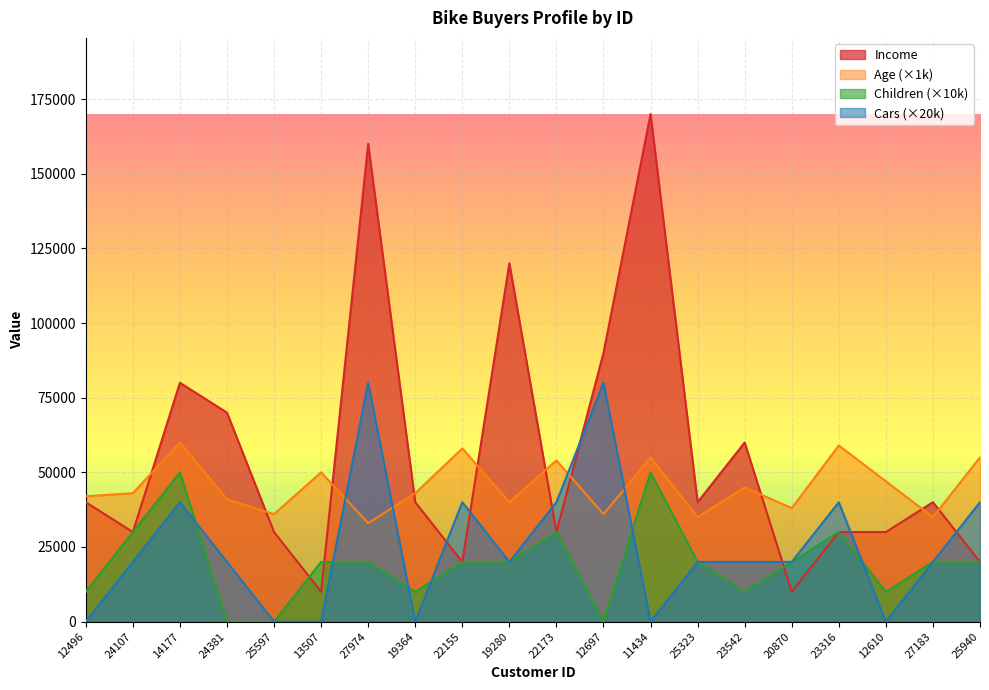

Between 12496 and 24381, which series saw the biggest shift?

Income